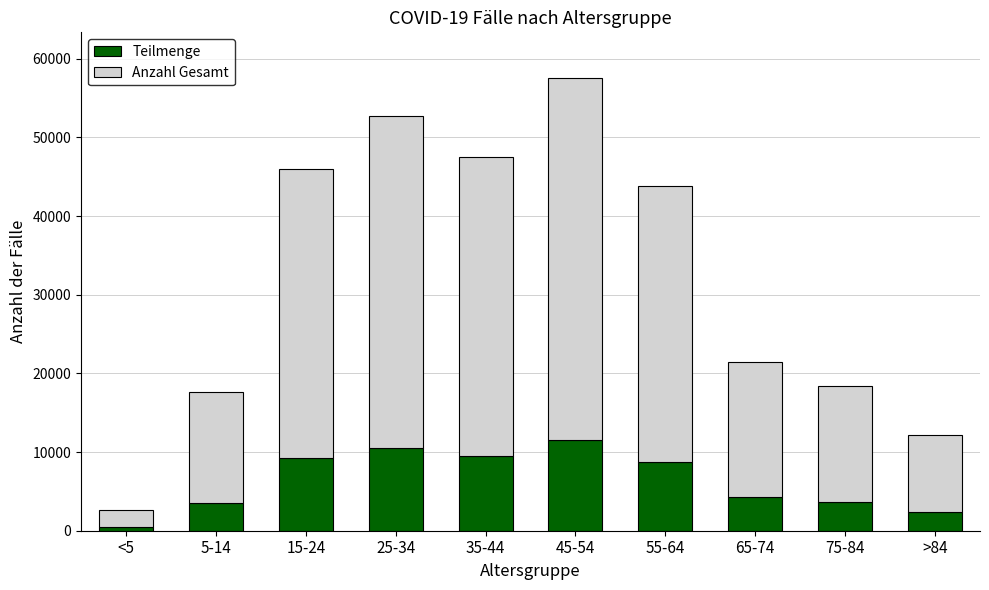

True or false: Teilmenge has a value of 533.6 at <5.

True